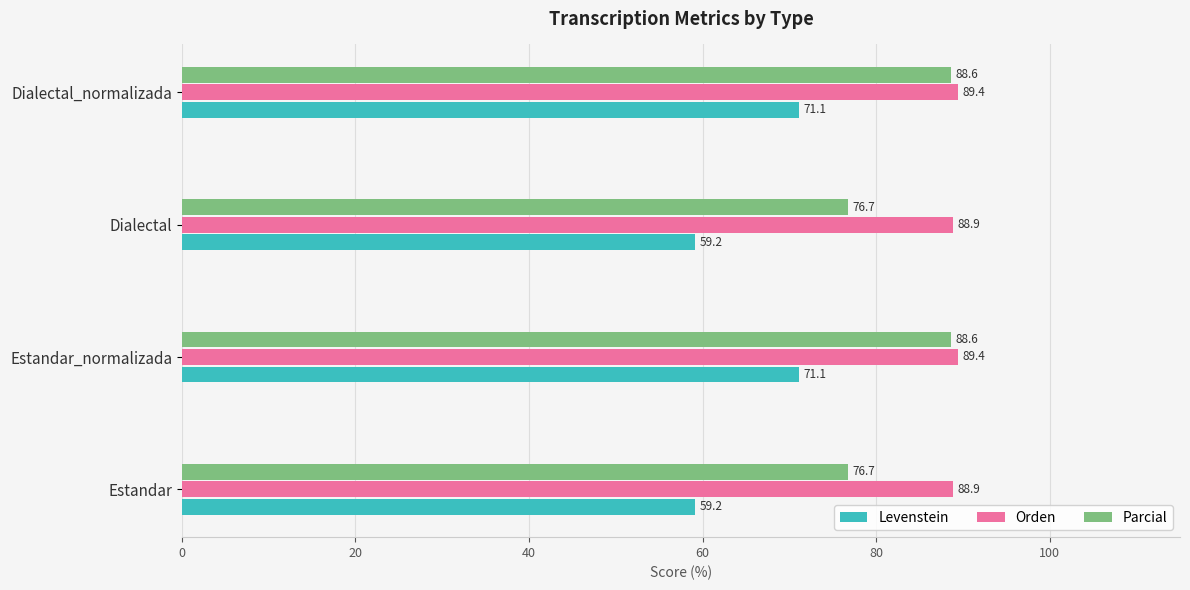

What are all the series names shown in the legend?

Levenstein, Orden, Parcial